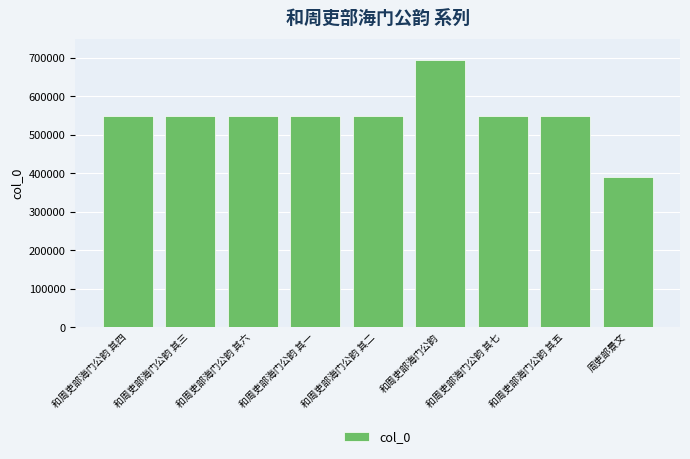

Read the value at 和周吏部海门公韵 其五.

549806